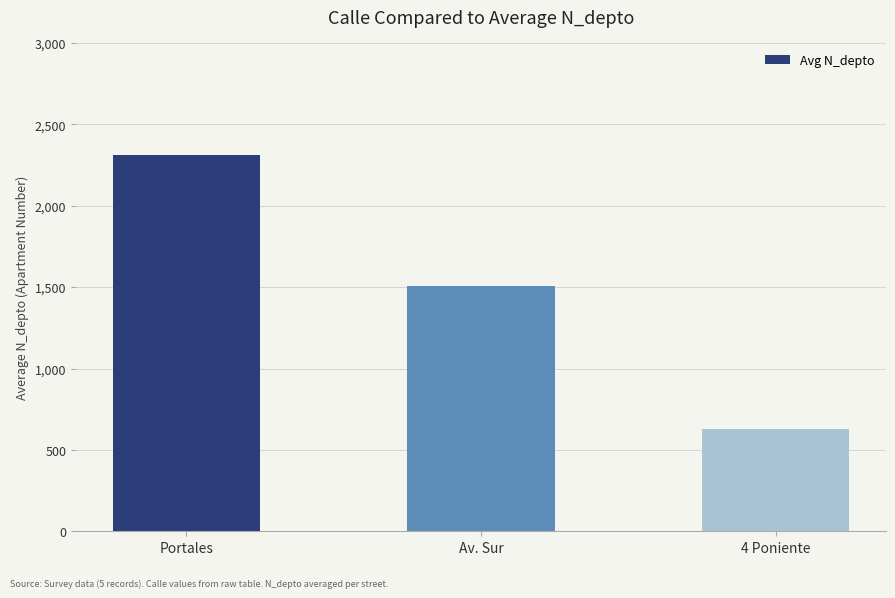

What is the difference between the maximum and minimum values?

1680.3